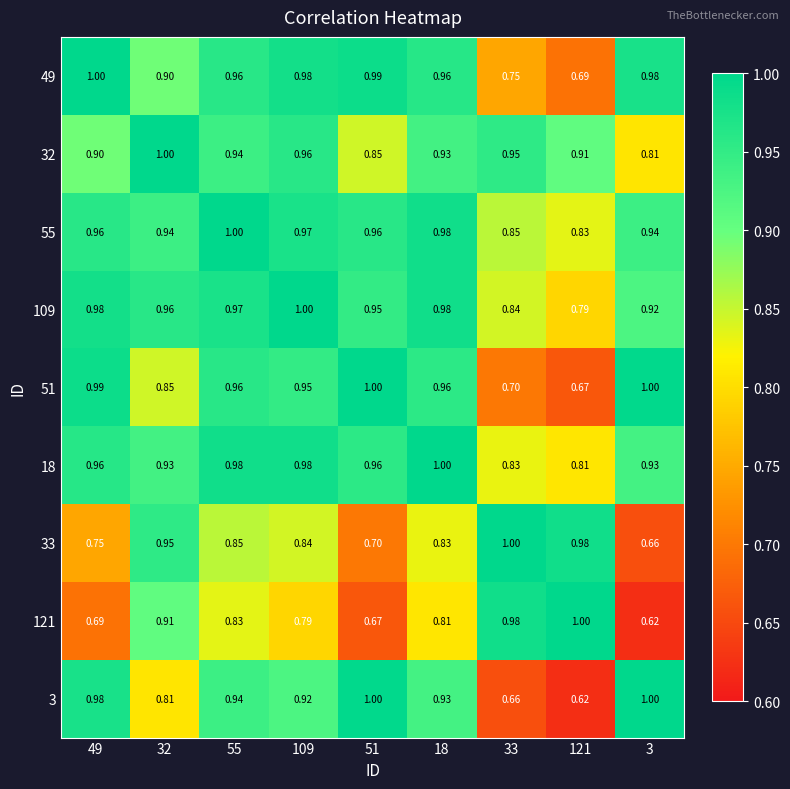

Is the value of 49 at 33 greater than the value of 32 at 18?

No